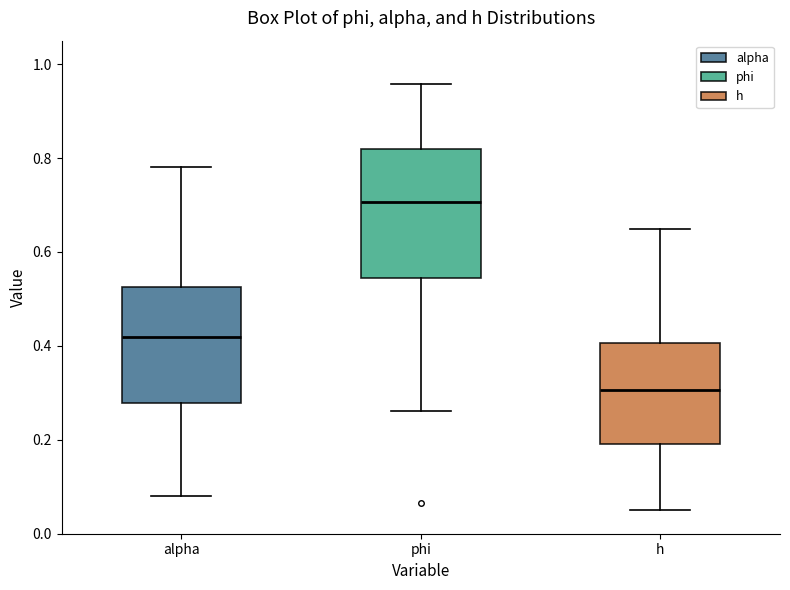

Reading left to right, read every box against the y-axis: the position of its median line, the range the box covers, and the ends of its whiskers. The values are not printed on the chart, so give them approximately, as read against the axis.

alpha: median 0.42, box 0.28 to 0.52, whiskers 0.08 to 0.78
phi: median 0.70, box 0.54 to 0.82, whiskers 0.26 to 0.96
h: median 0.30, box 0.20 to 0.40, whiskers 0.06 to 0.64